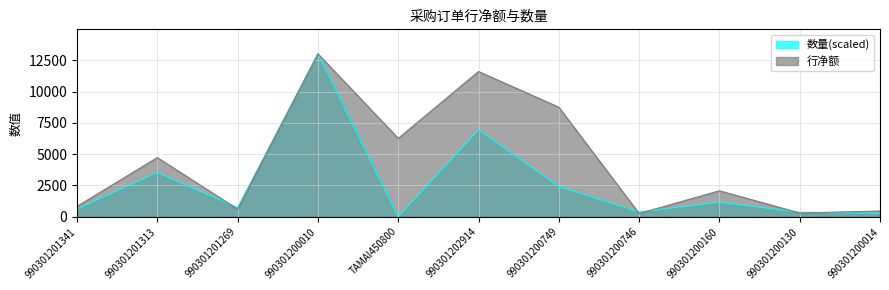

Does the chart display data point markers on the line(s)?

No